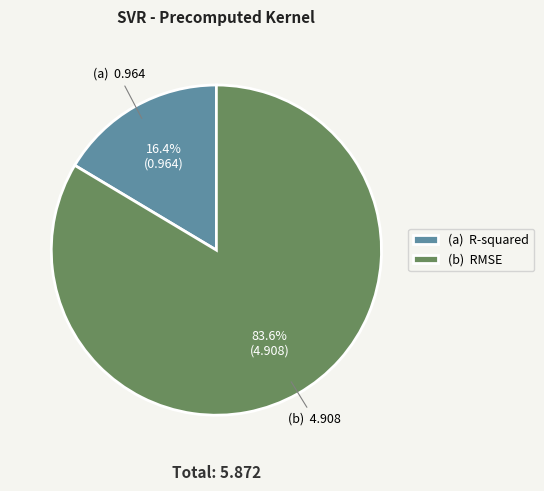

Between (a) R-squared and (b) RMSE, which is larger?

(b) RMSE